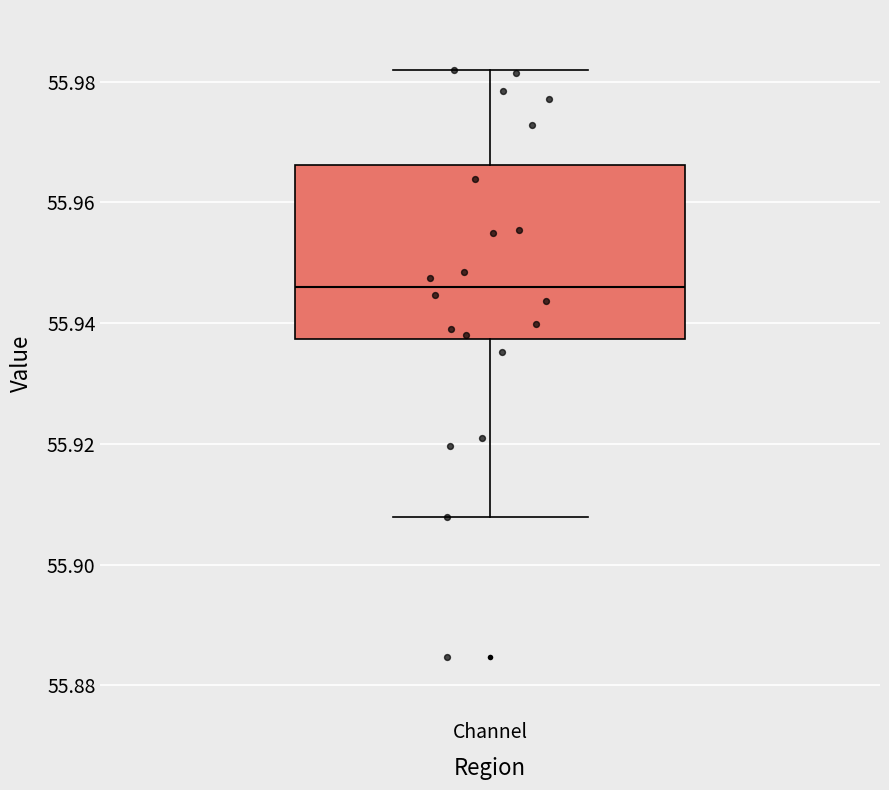

Where is the upper edge of the box for Channel on the y-axis? The values are not printed on the chart, so give them approximately, as read against the axis.

55.966